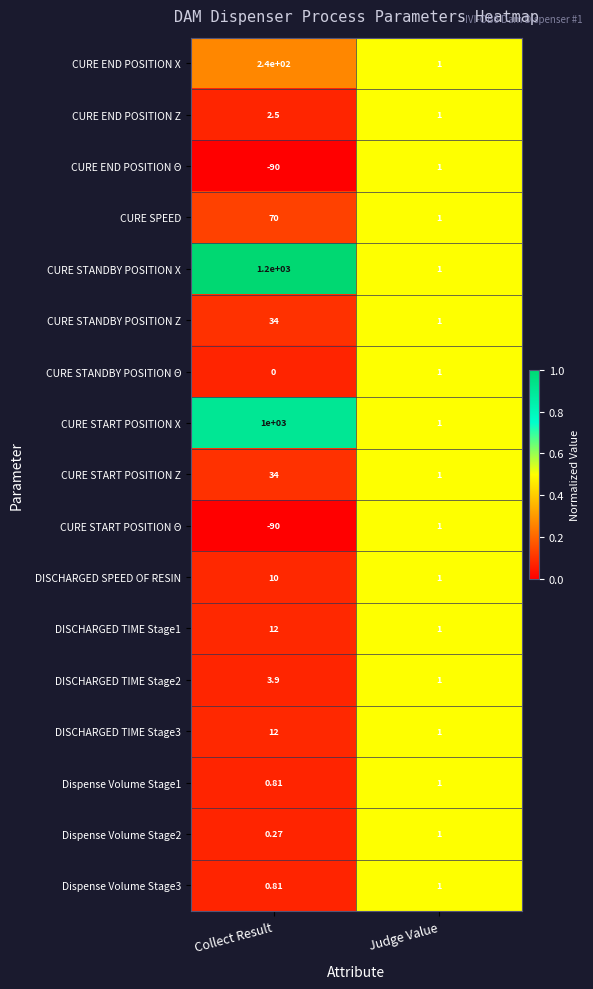

How many distinct data groups are displayed?

17